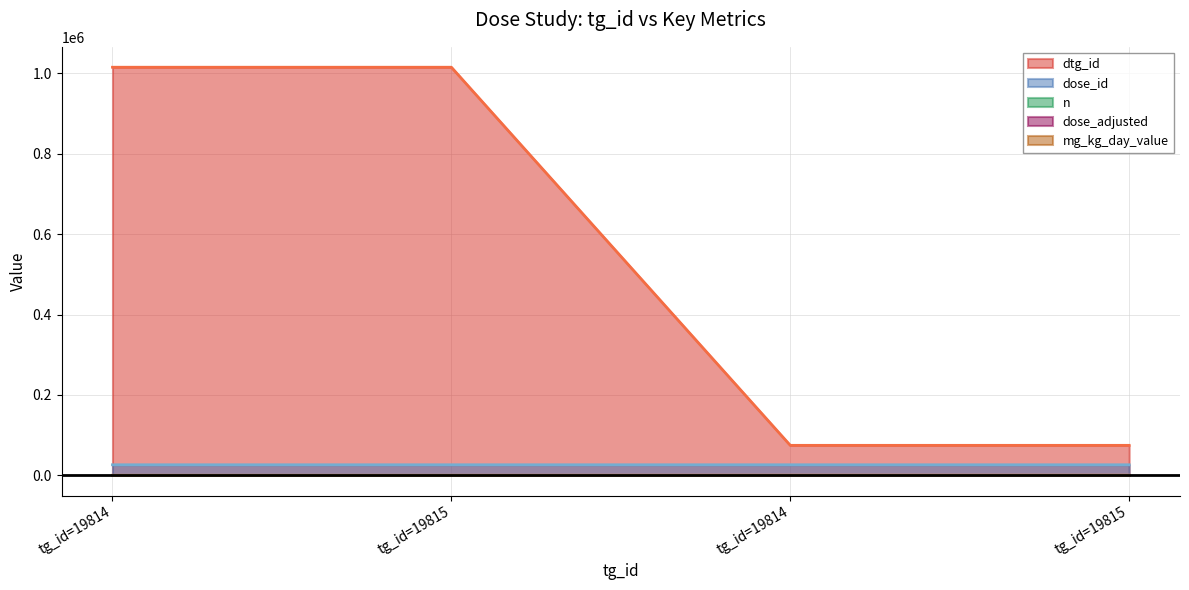

How many mg_kg_day_value values are between 0 and 150?

4